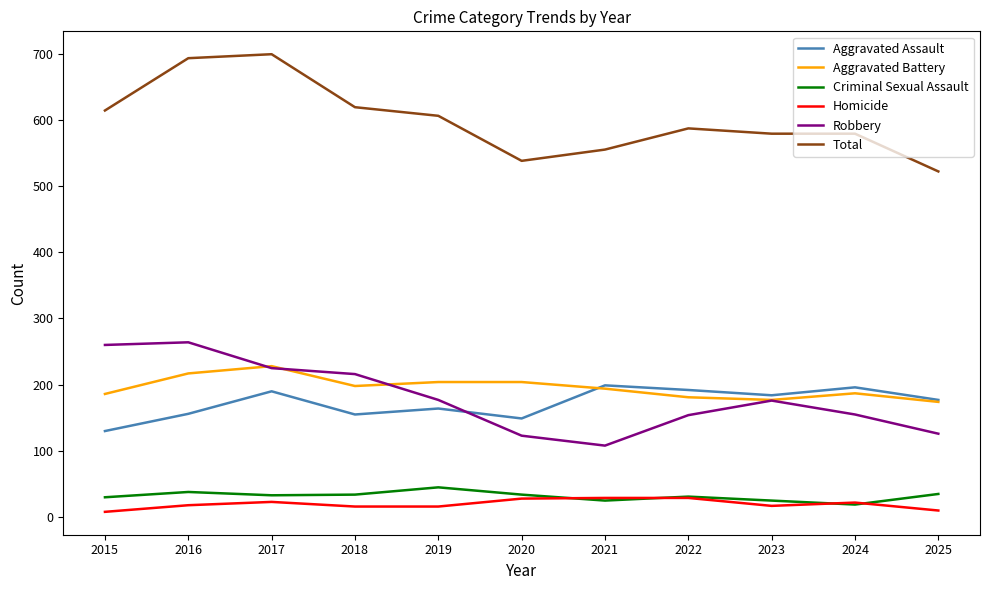

What is the minimum value for Aggravated Battery?

174